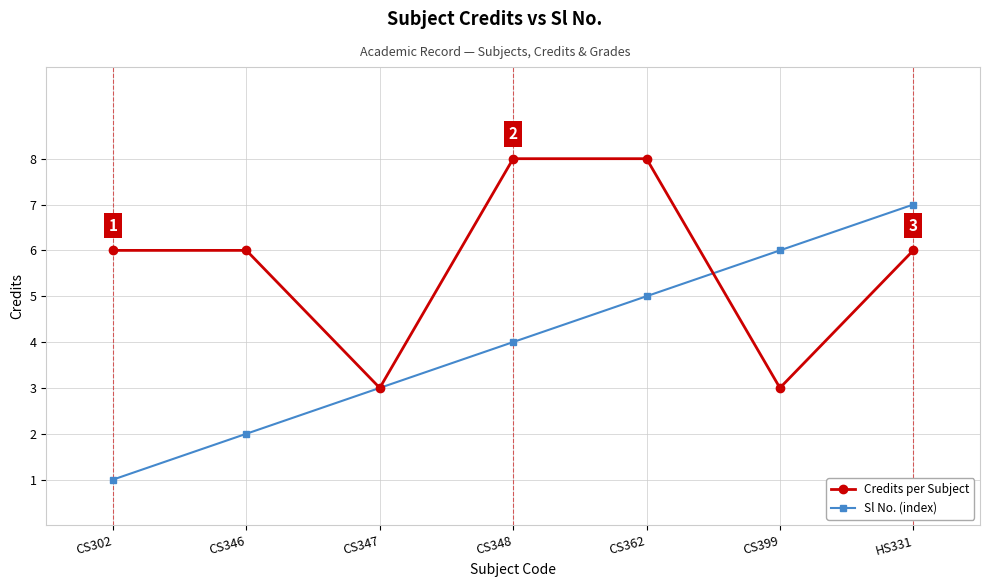

What position from the left is CS346?

2